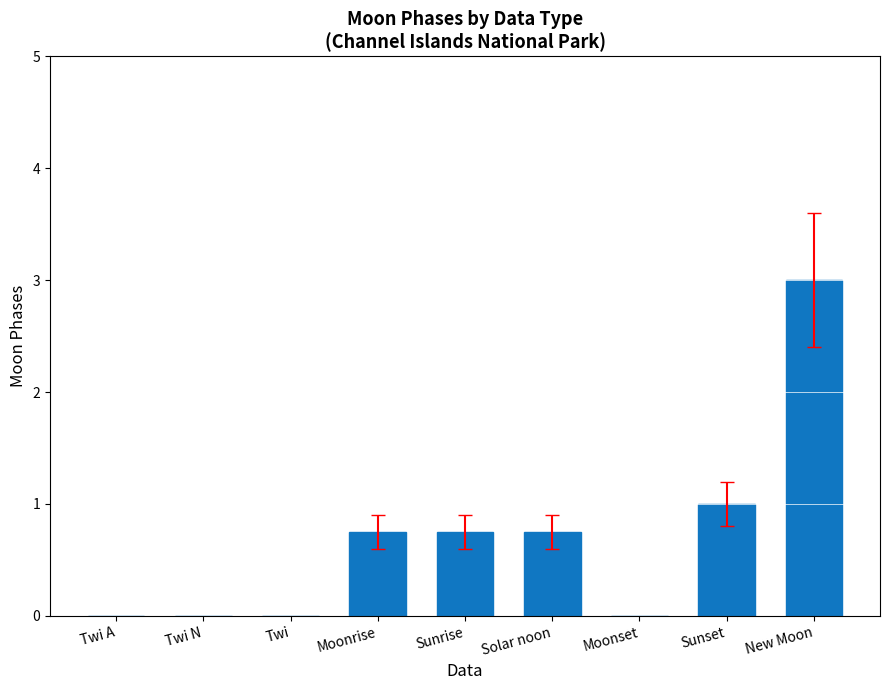

Which category has the highest value across all series?

New Moon